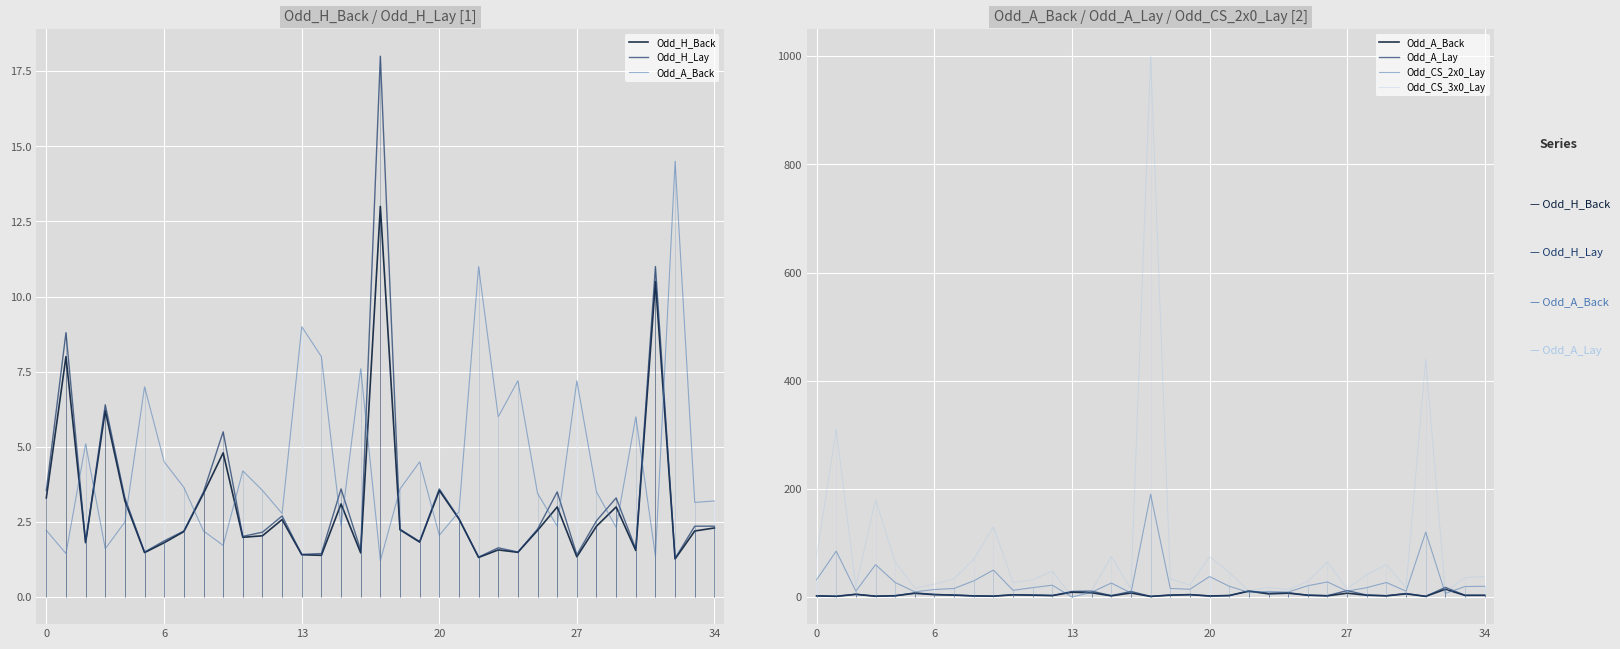

At which label does Odd_H_Lay reach its peak?

17